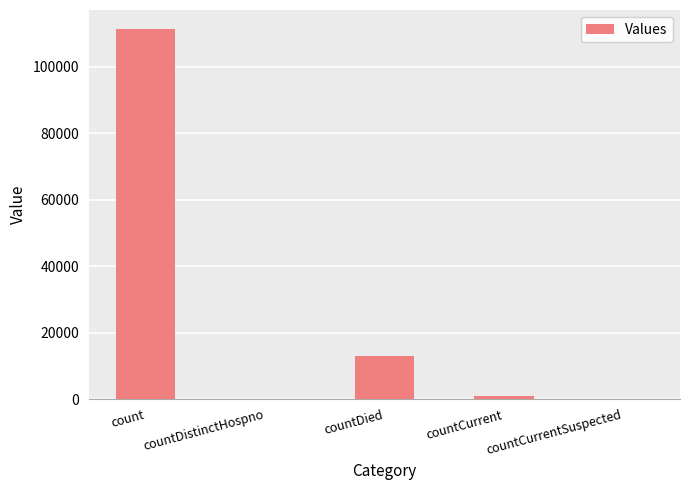

What is the sum of all values?

125578